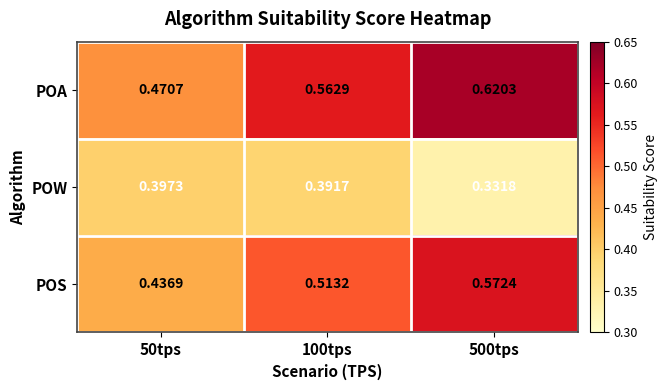

Between 100tps and 500tps, which series saw the biggest shift?

POW